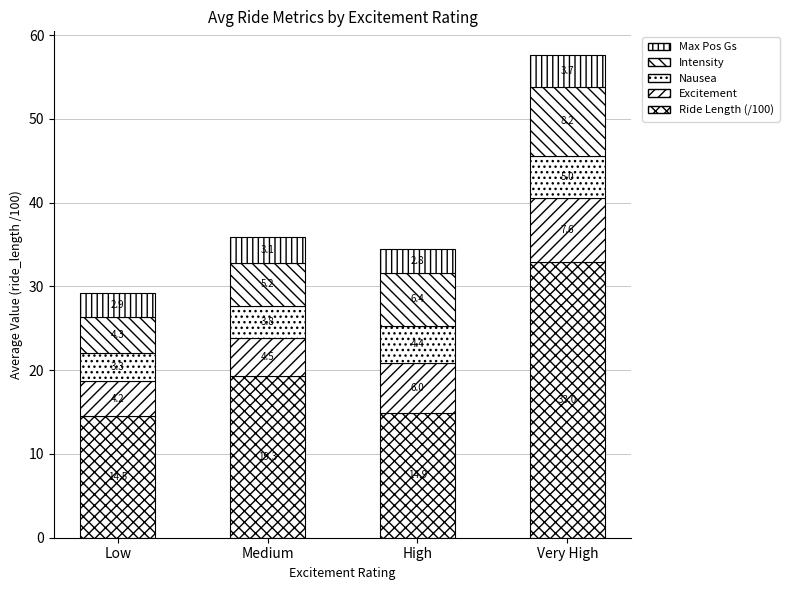

How many values in the Ride Length (/100) series are below 19?

2